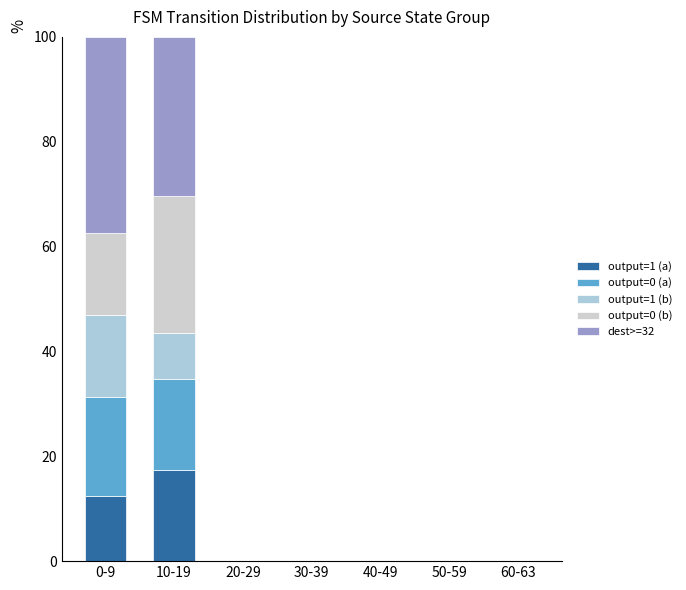

Is it true that output=1 (a) equals 0.0 at 30-39?

True